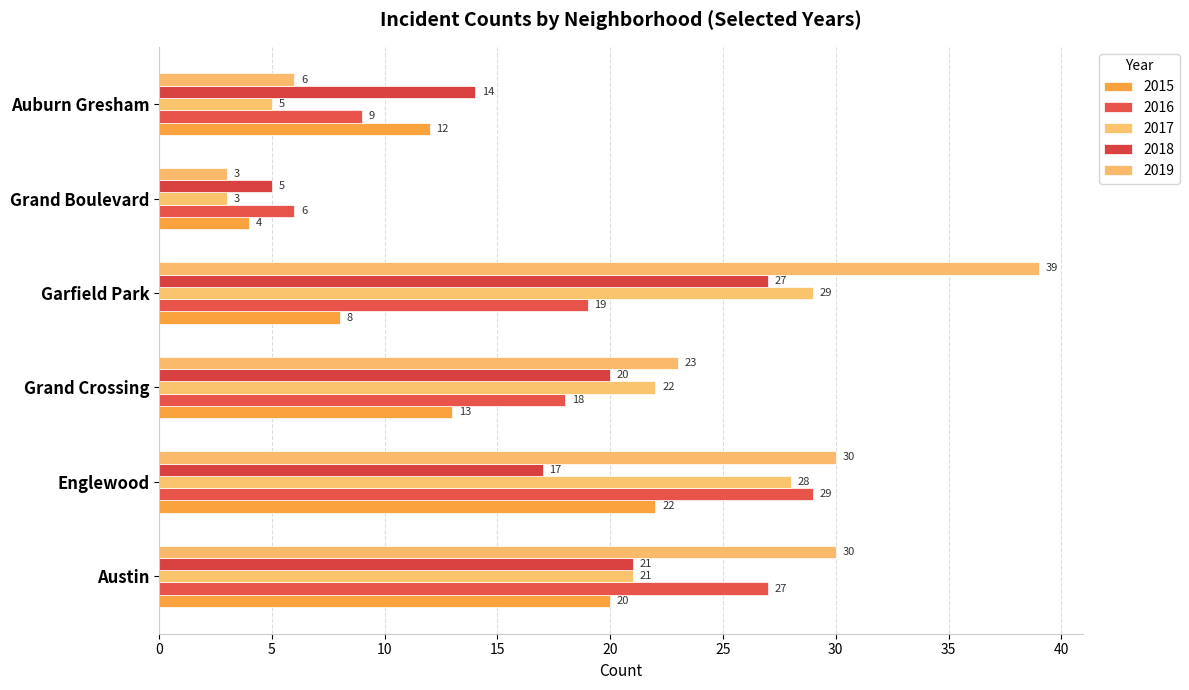

Reading left to right, list all the values displayed in this chart.

2015: Austin=20	Englewood=22	Grand Crossing=13	Garfield Park=8	Grand Boulevard=4	Auburn Gresham=12
2016: Austin=27	Englewood=29	Grand Crossing=18	Garfield Park=19	Grand Boulevard=6	Auburn Gresham=9
2017: Austin=21	Englewood=28	Grand Crossing=22	Garfield Park=29	Grand Boulevard=3	Auburn Gresham=5
2018: Austin=21	Englewood=17	Grand Crossing=20	Garfield Park=27	Grand Boulevard=5	Auburn Gresham=14
2019: Austin=30	Englewood=30	Grand Crossing=23	Garfield Park=39	Grand Boulevard=3	Auburn Gresham=6